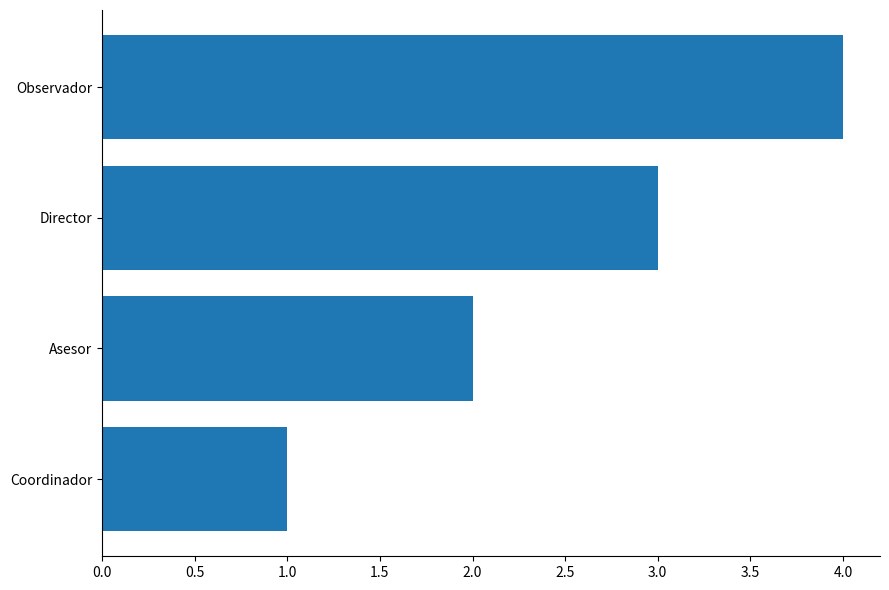

What is the sum of all values?

10